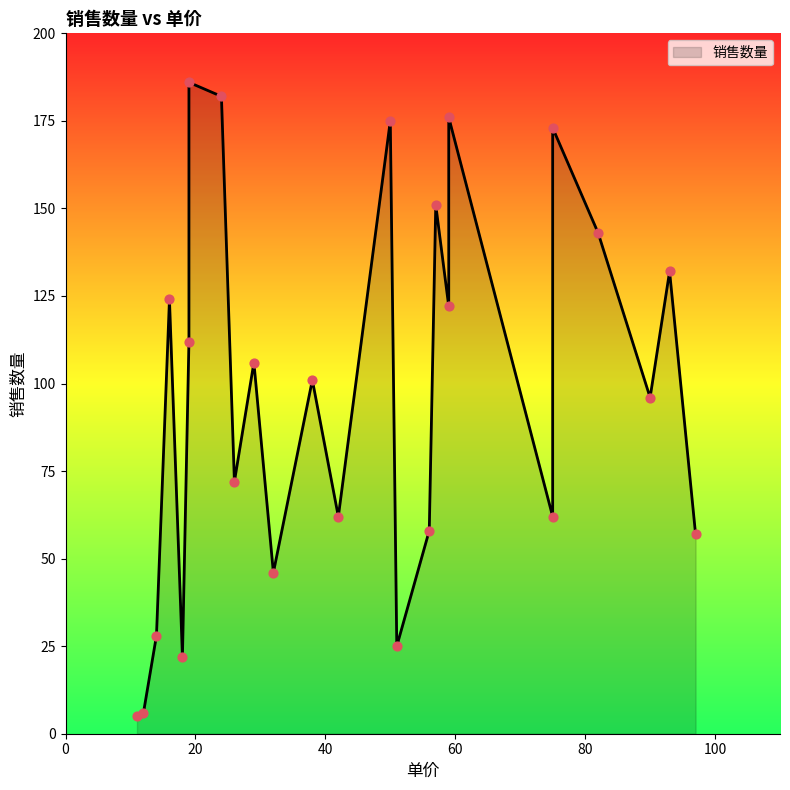

Which has a higher value, 项目 17 or 项目 13?

项目 13